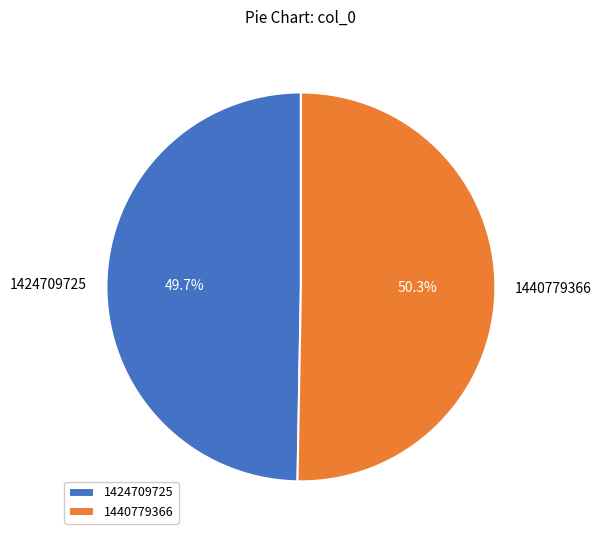

Is there any slice that represents more than half of the pie?

Yes